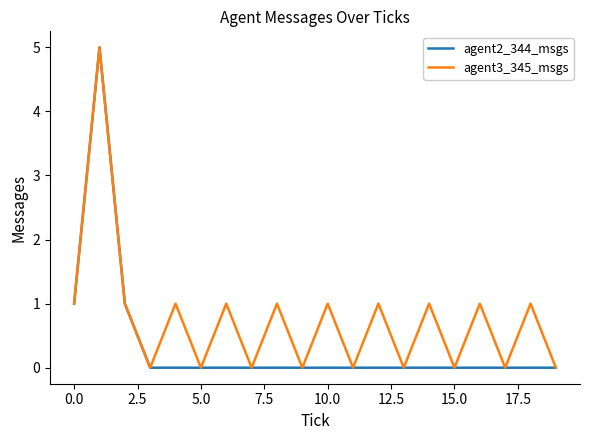

What is the highest value of the agent3_345_msgs series?

5